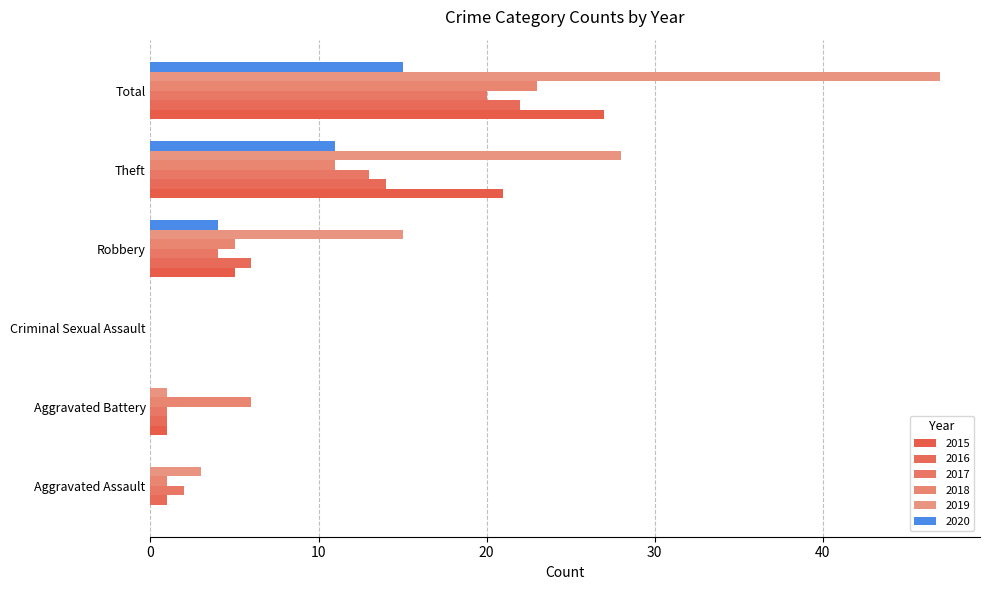

How many distinct data groups are displayed?

6